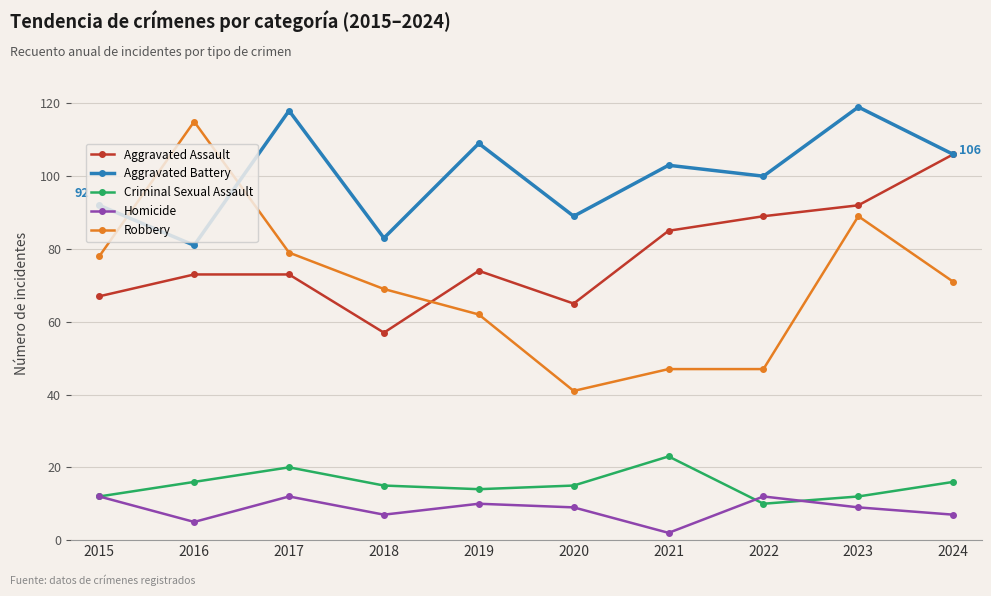

What is the difference between the second highest and minimum values in the Aggravated Battery series?

37